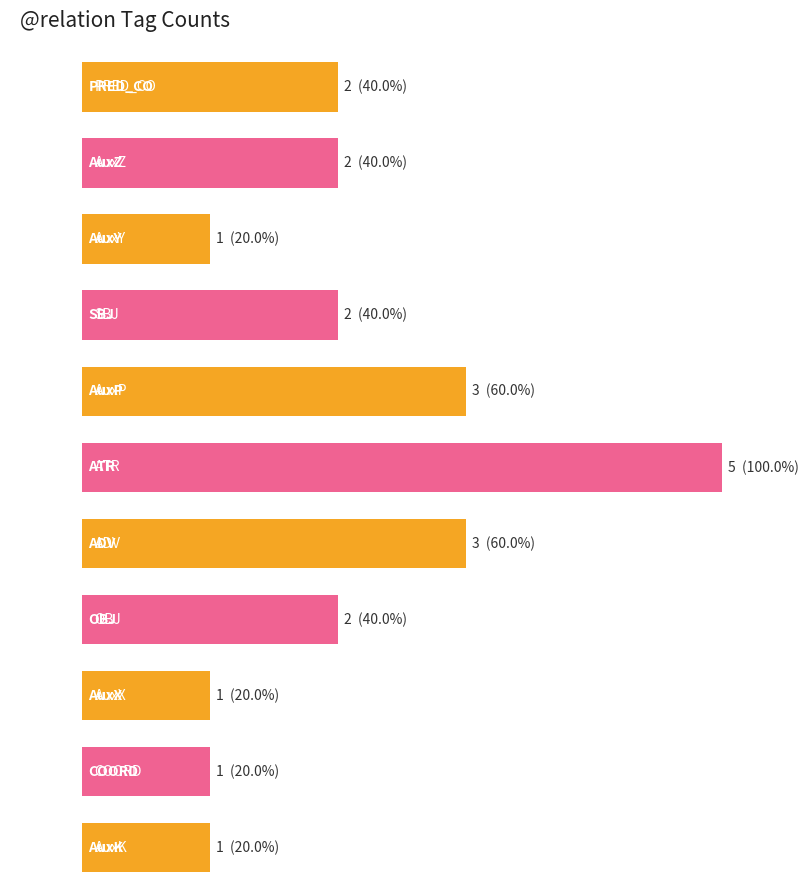

Where is the data nearest to the value 3?

AuxP